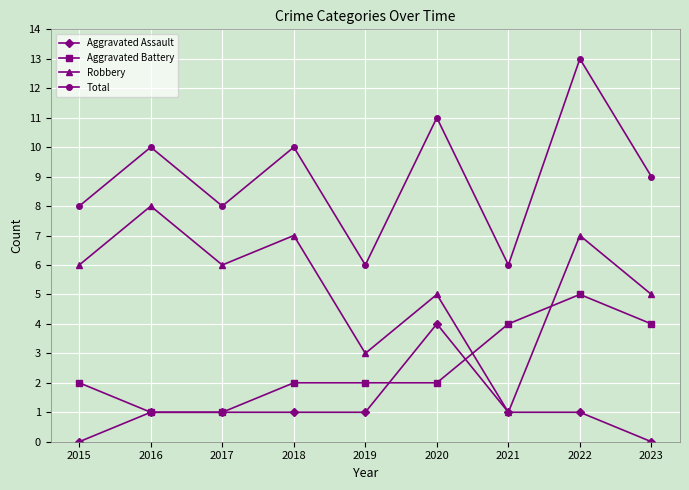

What is the difference between the second highest and minimum values in the Aggravated Assault series?

1